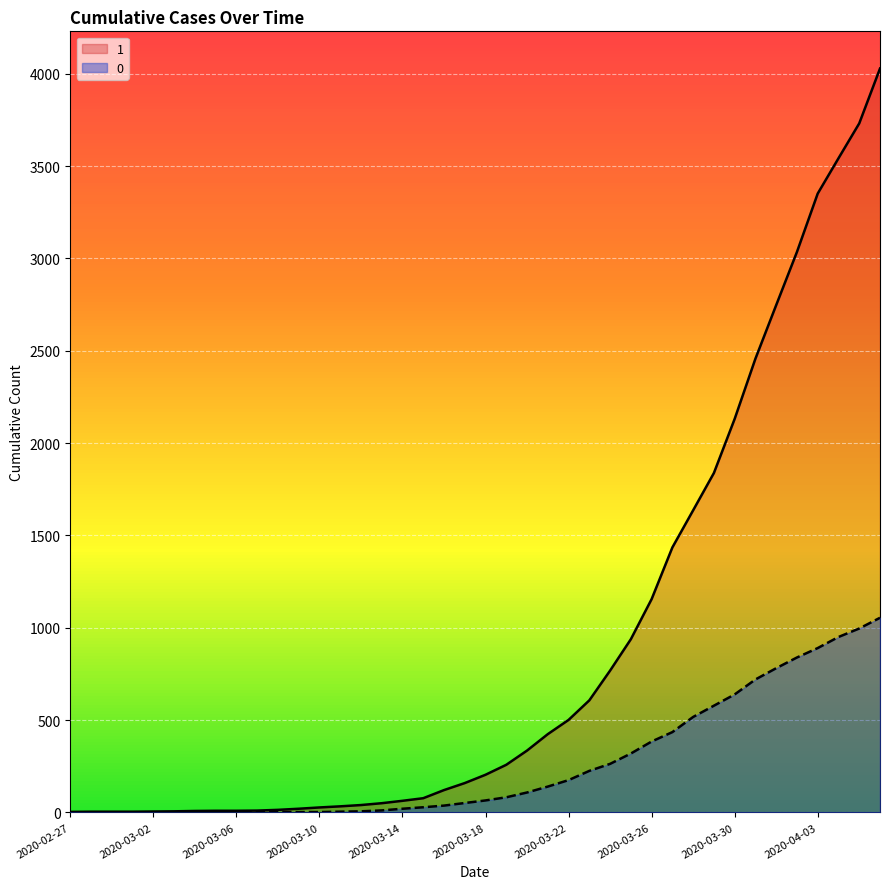

Reading left to right, transcribe all the data shown in this chart.

1: 2020-02-27=3	2020-02-28=4	2020-02-29=4	2020-03-01=4	2020-03-02=5	2020-03-03=6	2020-03-04=8	2020-03-05=9	2020-03-06=9	2020-03-07=10	2020-03-08=14	2020-03-09=20	2020-03-10=27	2020-03-11=33	2020-03-12=40	2020-03-13=50	2020-03-14=63	2020-03-15=77	2020-03-16=121	2020-03-17=159	2020-03-18=204	2020-03-19=258	2020-03-20=335	2020-03-21=424	2020-03-22=501	2020-03-23=607	2020-03-24=768	2020-03-25=938	2020-03-26=1155	2020-03-27=1435	2020-03-28=1636	2020-03-29=1838	2020-03-30=2131	2020-03-31=2457	2020-04-01=2747	2020-04-02=3035	2020-04-03=3351	2020-04-04=3542	2020-04-05=3731	2020-04-06=4028
0: 2020-02-27=0	2020-02-28=0	2020-02-29=0	2020-03-01=0	2020-03-02=0	2020-03-03=0	2020-03-04=0	2020-03-05=0	2020-03-06=0	2020-03-07=1	2020-03-08=2	2020-03-09=2	2020-03-10=2	2020-03-11=4	2020-03-12=6	2020-03-13=11	2020-03-14=20	2020-03-15=28	2020-03-16=37	2020-03-17=51	2020-03-18=65	2020-03-19=82	2020-03-20=108	2020-03-21=140	2020-03-22=175	2020-03-23=225	2020-03-24=263	2020-03-25=319	2020-03-26=384	2020-03-27=435	2020-03-28=517	2020-03-29=578	2020-03-30=639	2020-03-31=720	2020-04-01=781	2020-04-02=839	2020-04-03=890	2020-04-04=950	2020-04-05=996	2020-04-06=1054